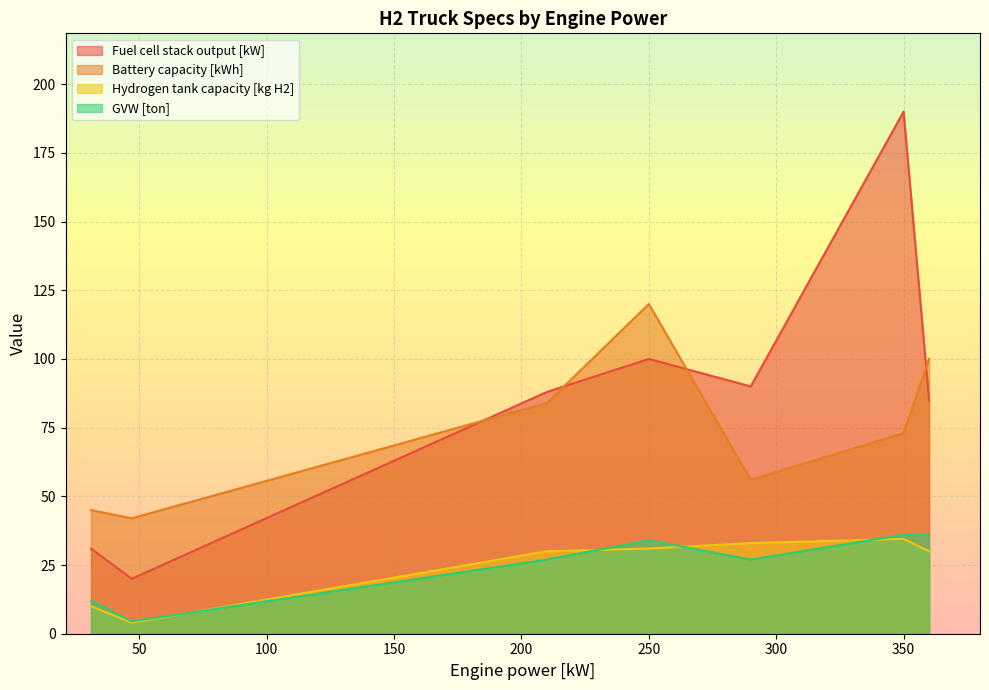

What is the sum of the Fuel cell stack output [kW] values at 250 and 31?

131.0